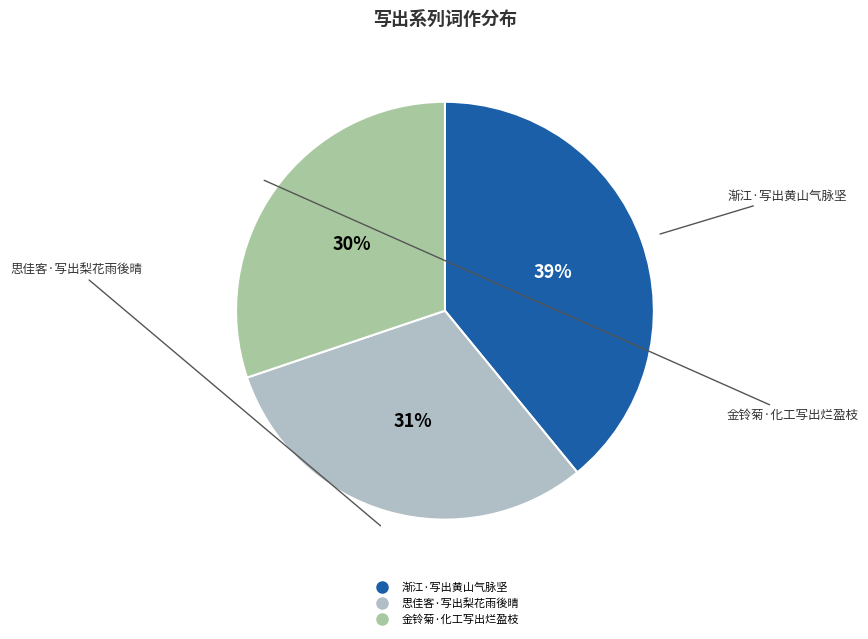

To the nearest percent, what portion does 渐江·写出黄山气脉坚 represent?

39%